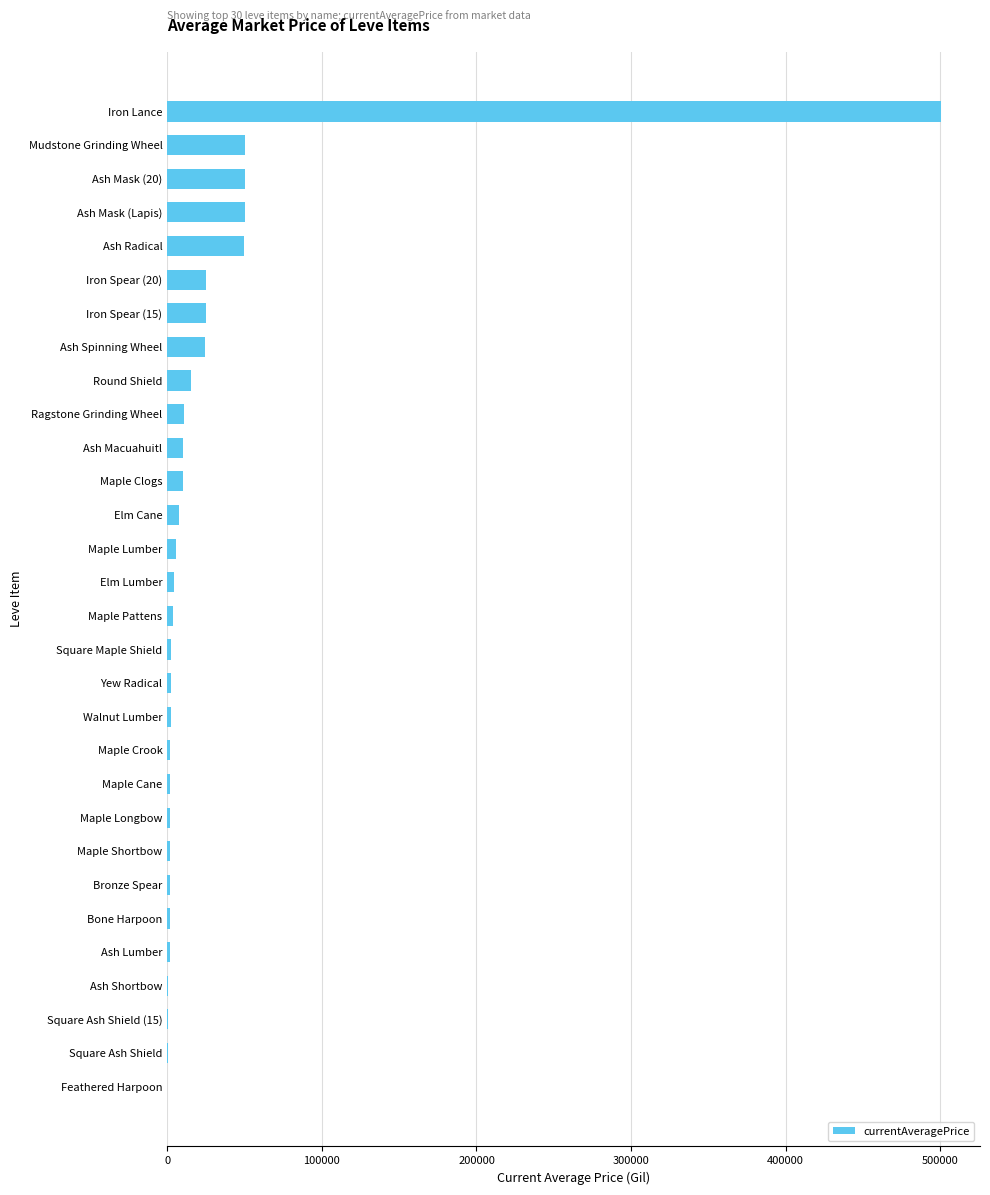

Which category has the highest value across all series?

Iron Lance